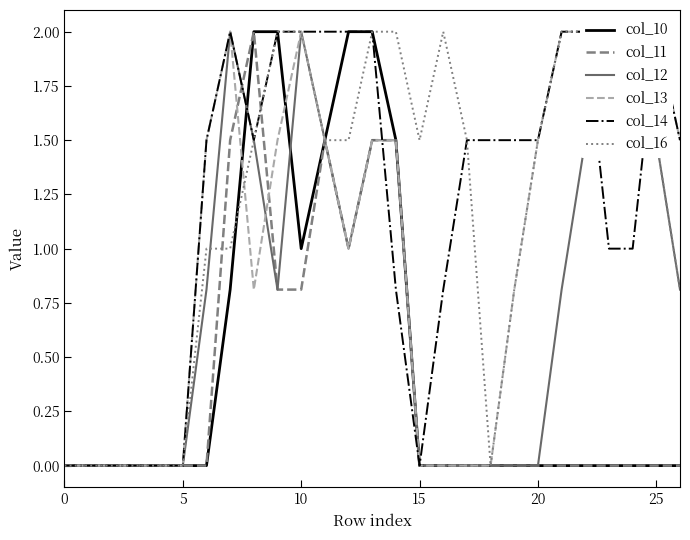

Where is the first local maximum for col_12?

7